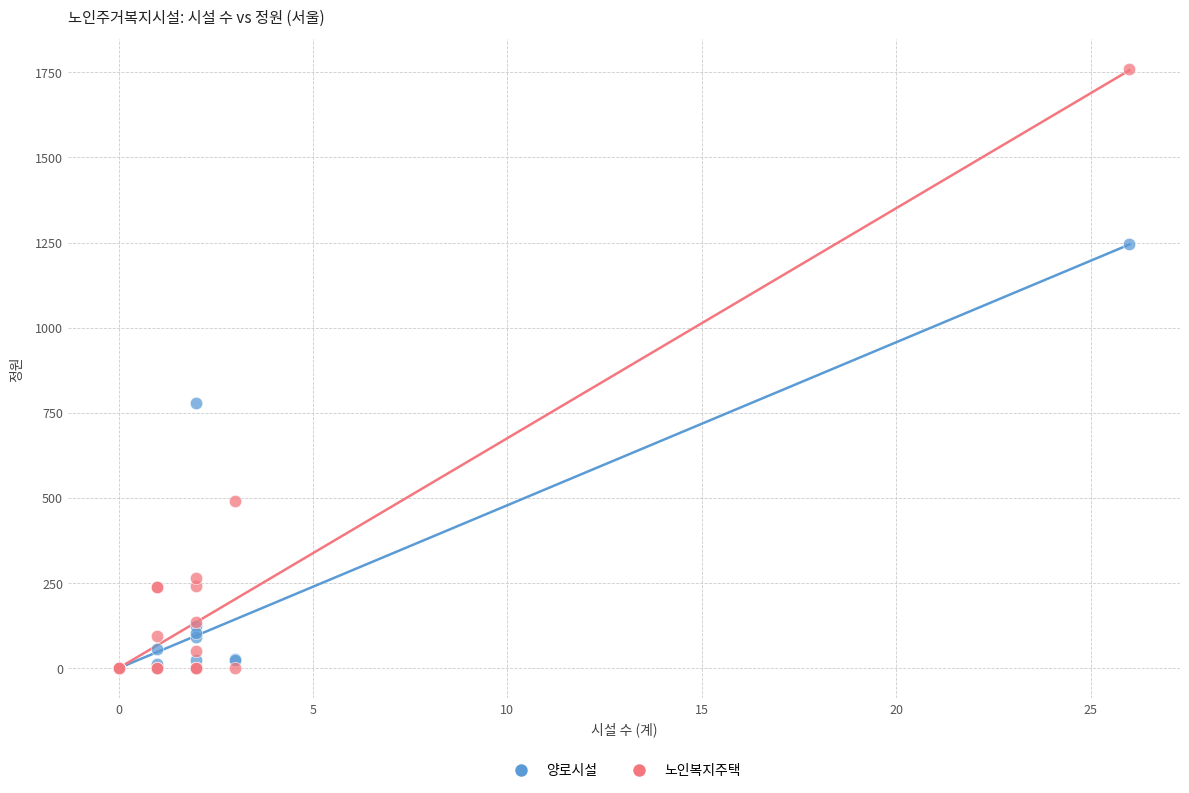

In the 노인복지주택 series, what Y value is closest to 879?

492